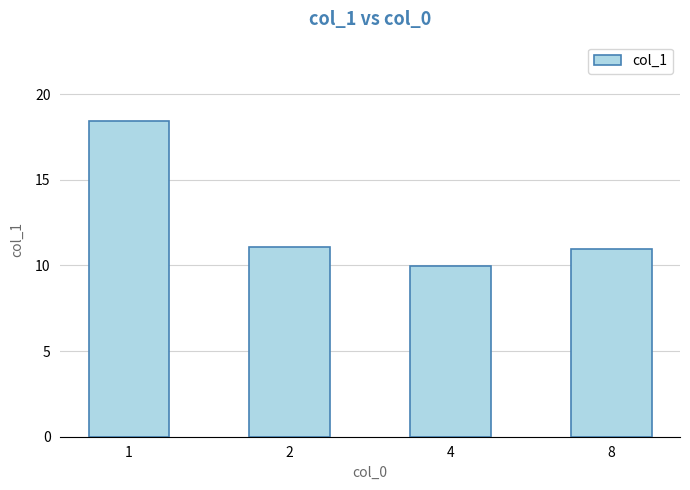

The value at 2 is 4.3. True or false?

False